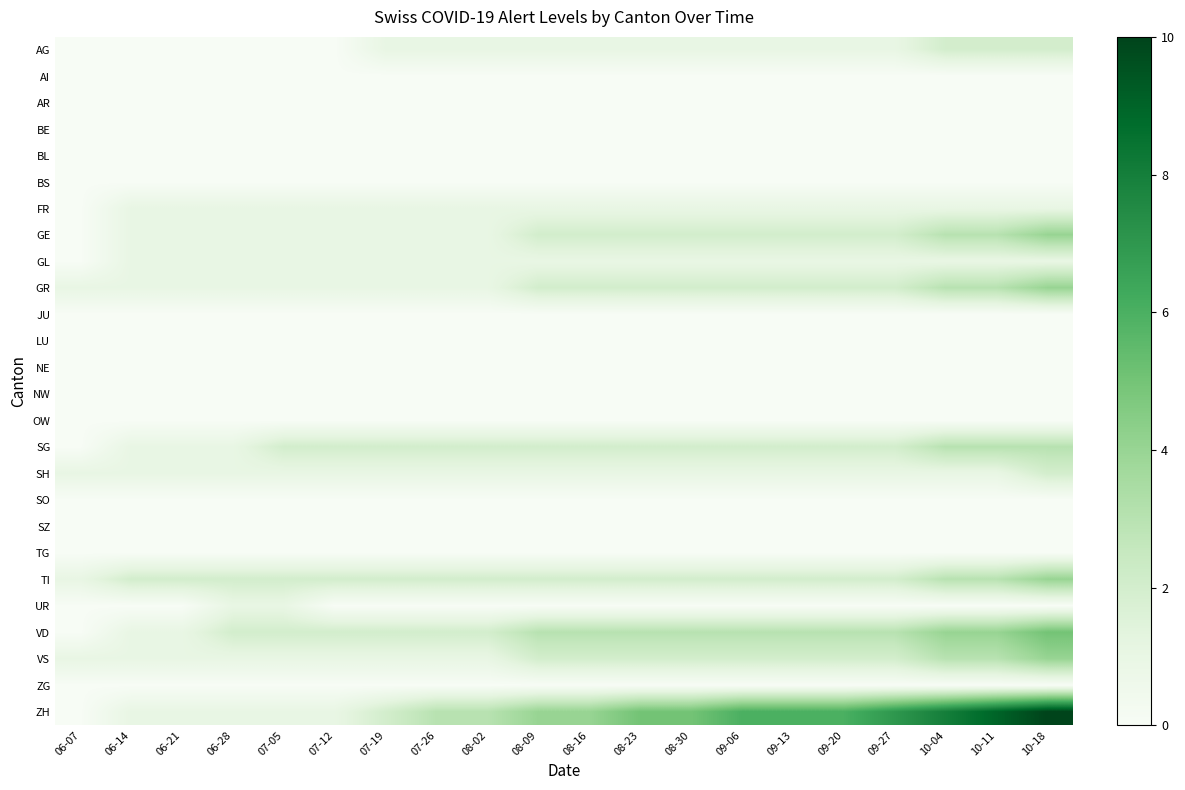

Rank the series by their maximum value, from lowest to highest.

AI, AR, BE, BL, BS, JU, LU, NE, NW, OW, SO, SZ, TG, ZG, FR, GL, UR, AG, SH, SG, GE, GR, TI, VS, VD, ZH